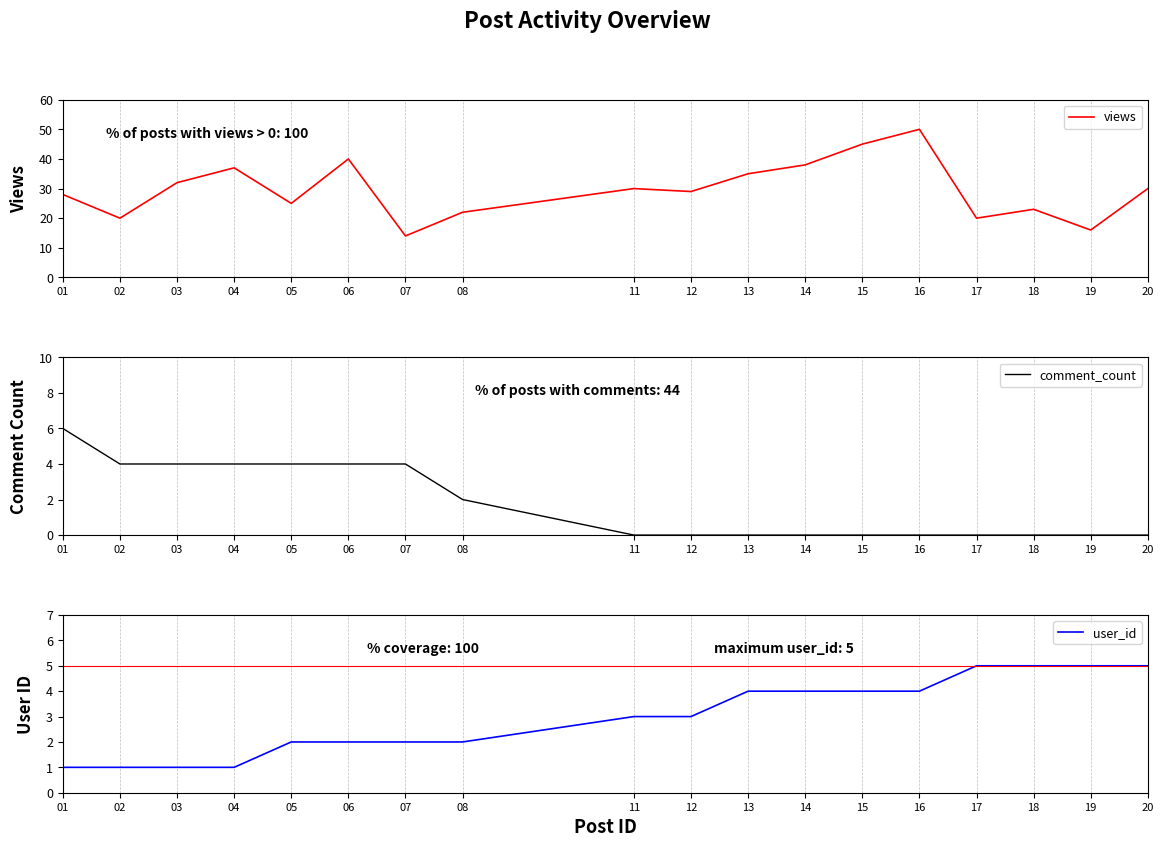

At how many categories does at least one series exceed 7?

18